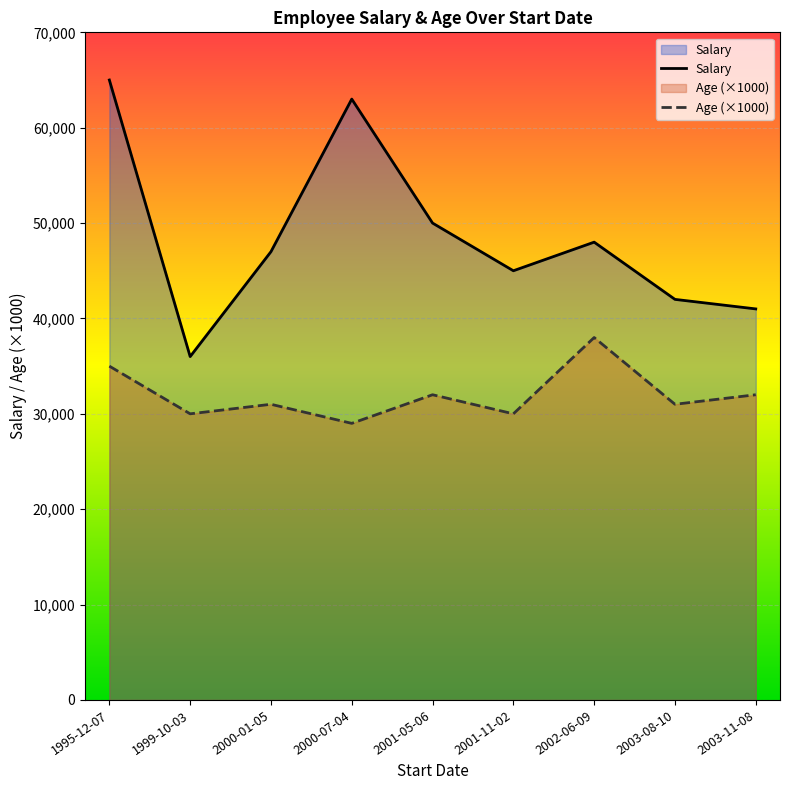

Count the number of categories in the chart.

9